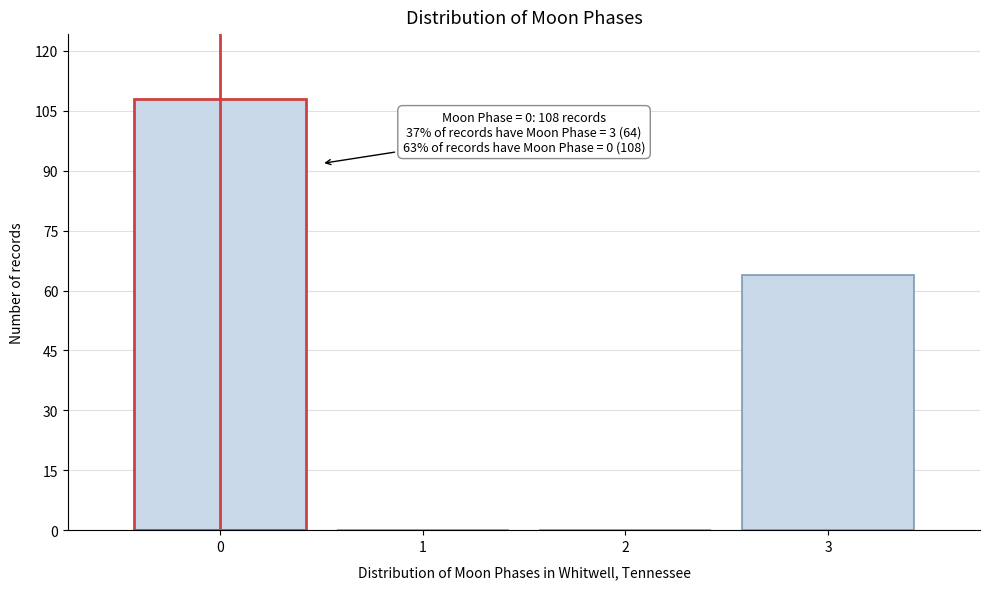

Reading right to left, extract all data points from this chart.

3=64	2=0	1=0	0=108